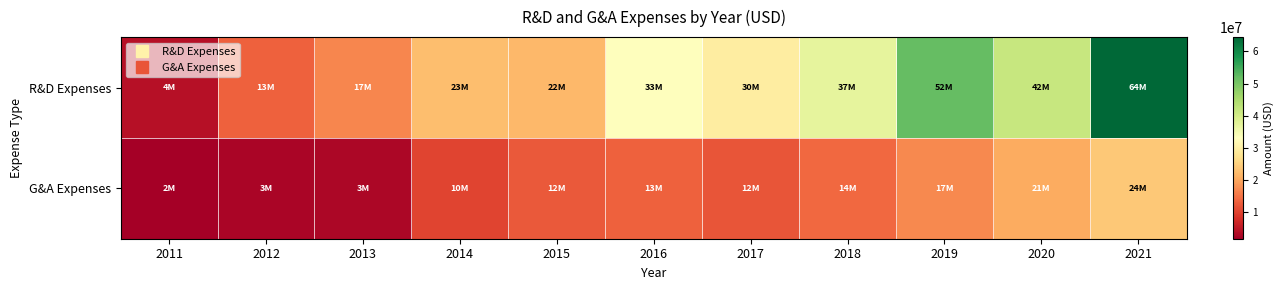

Which series has the largest total across all categories?

R&D Expenses